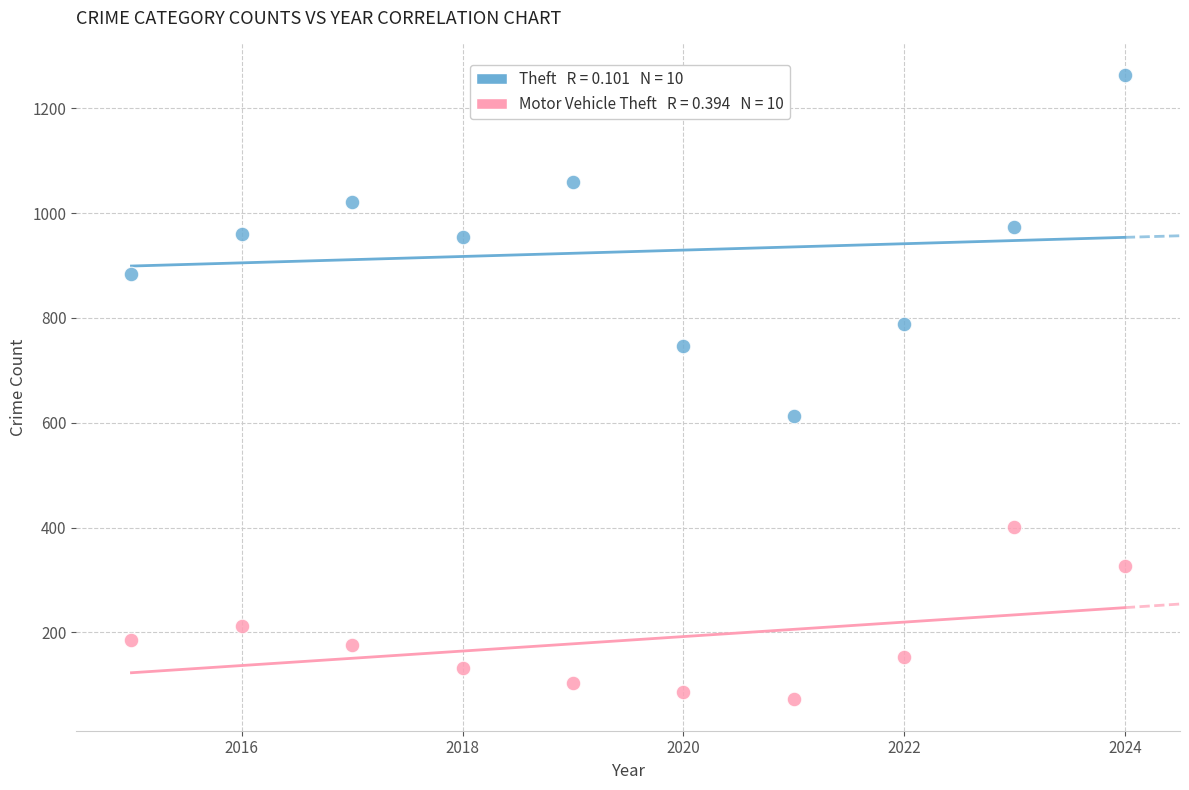

Count the number of points in this scatter plot.

20